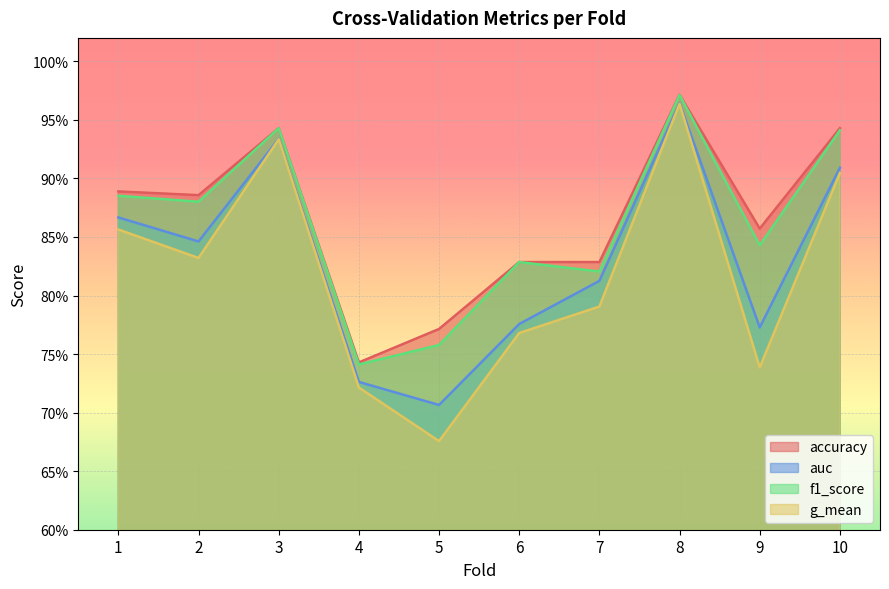

Reading left to right, transcribe all the data shown in this chart.

accuracy: 1=0.9	2=0.9	3=0.9	4=0.7	5=0.8	6=0.8	7=0.8	8=1.0	9=0.9	10=0.9
auc: 1=0.9	2=0.8	3=0.9	4=0.7	5=0.7	6=0.8	7=0.8	8=1.0	9=0.8	10=0.9
f1_score: 1=0.9	2=0.9	3=0.9	4=0.7	5=0.8	6=0.8	7=0.8	8=1.0	9=0.8	10=0.9
g_mean: 1=0.9	2=0.8	3=0.9	4=0.7	5=0.7	6=0.8	7=0.8	8=1.0	9=0.7	10=0.9